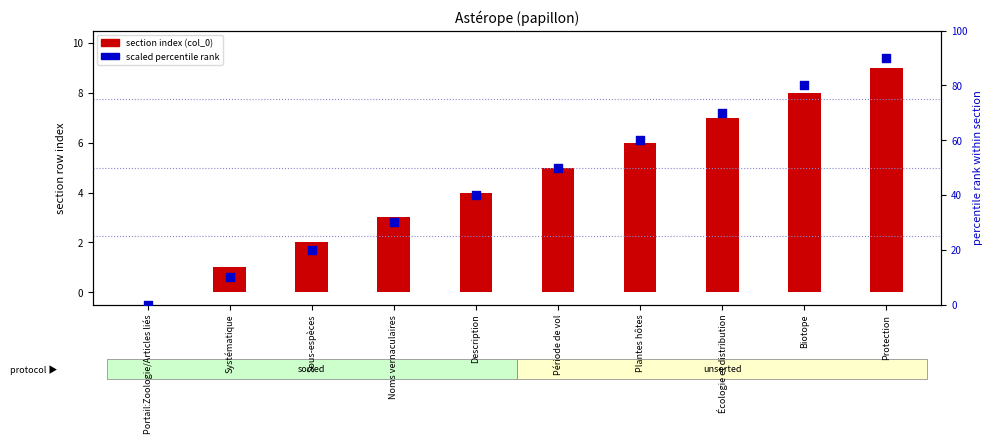

At how many categories does at least one series exceed 31?

6